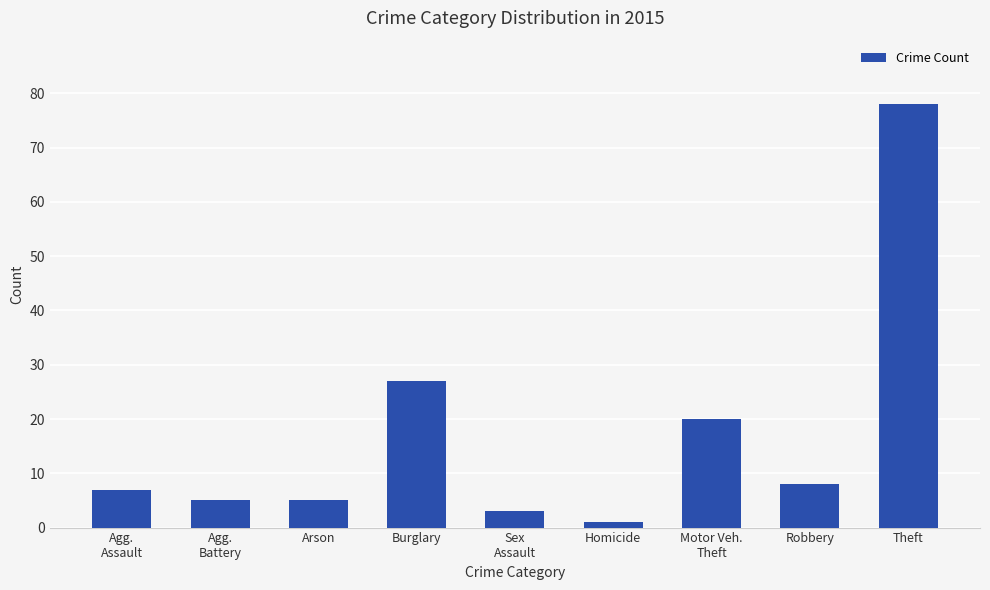

Which label corresponds to the smallest value in the chart?

Homicide